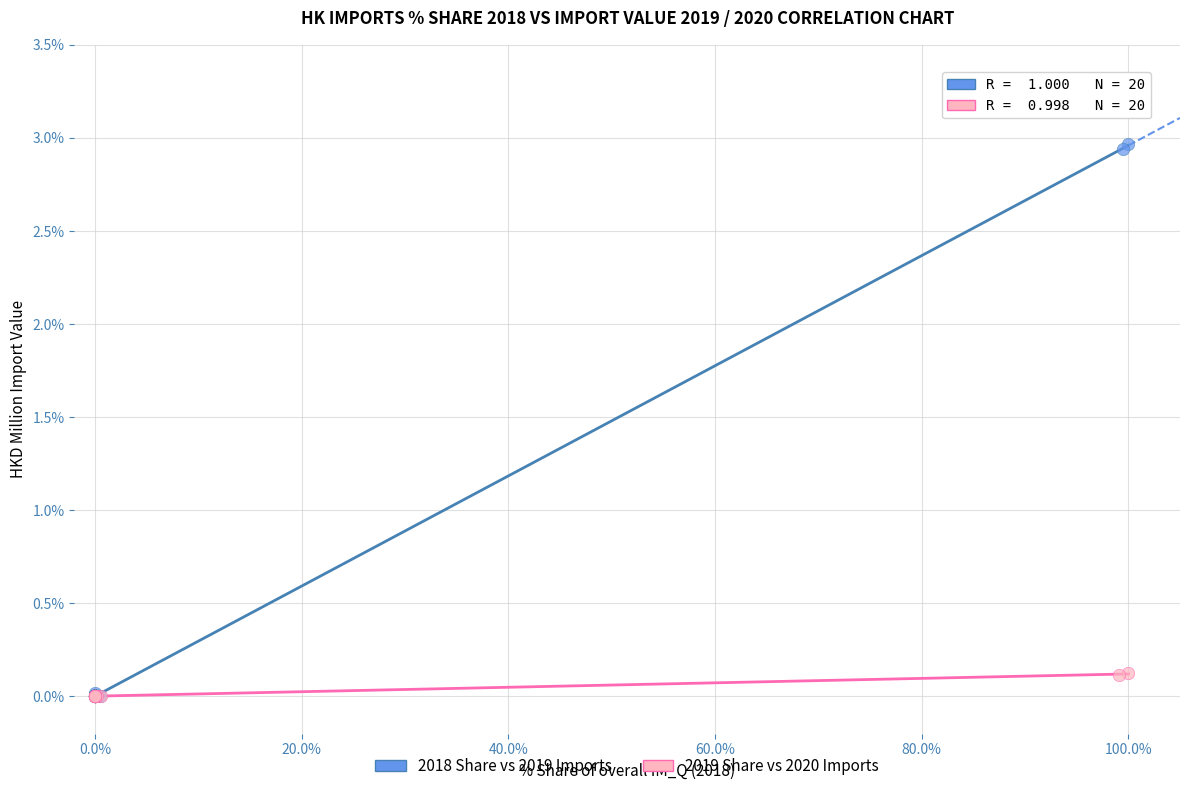

Which series contains the highest Y value?

2018 Share vs 2019 Imports